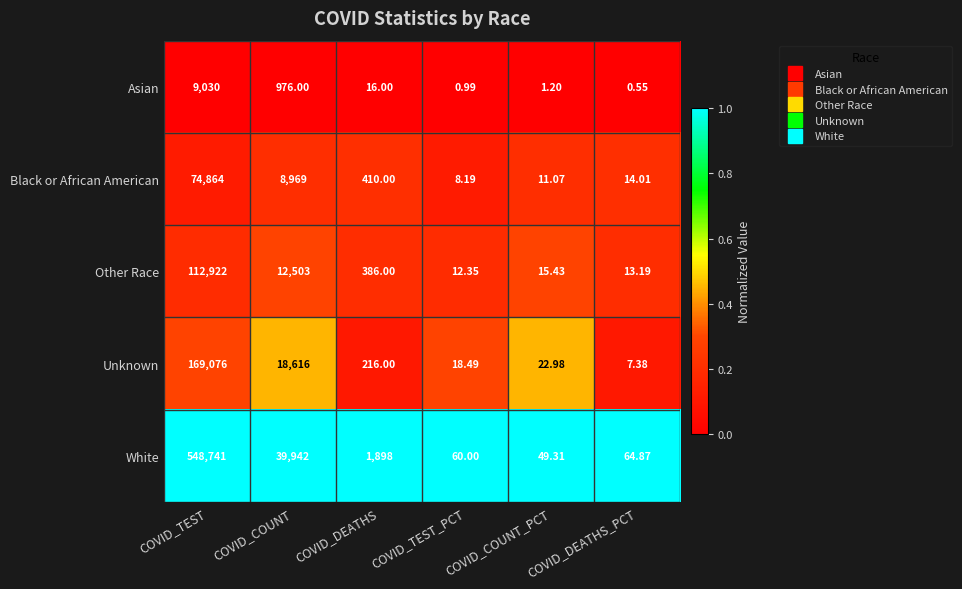

Which series has the largest total across all categories?

White